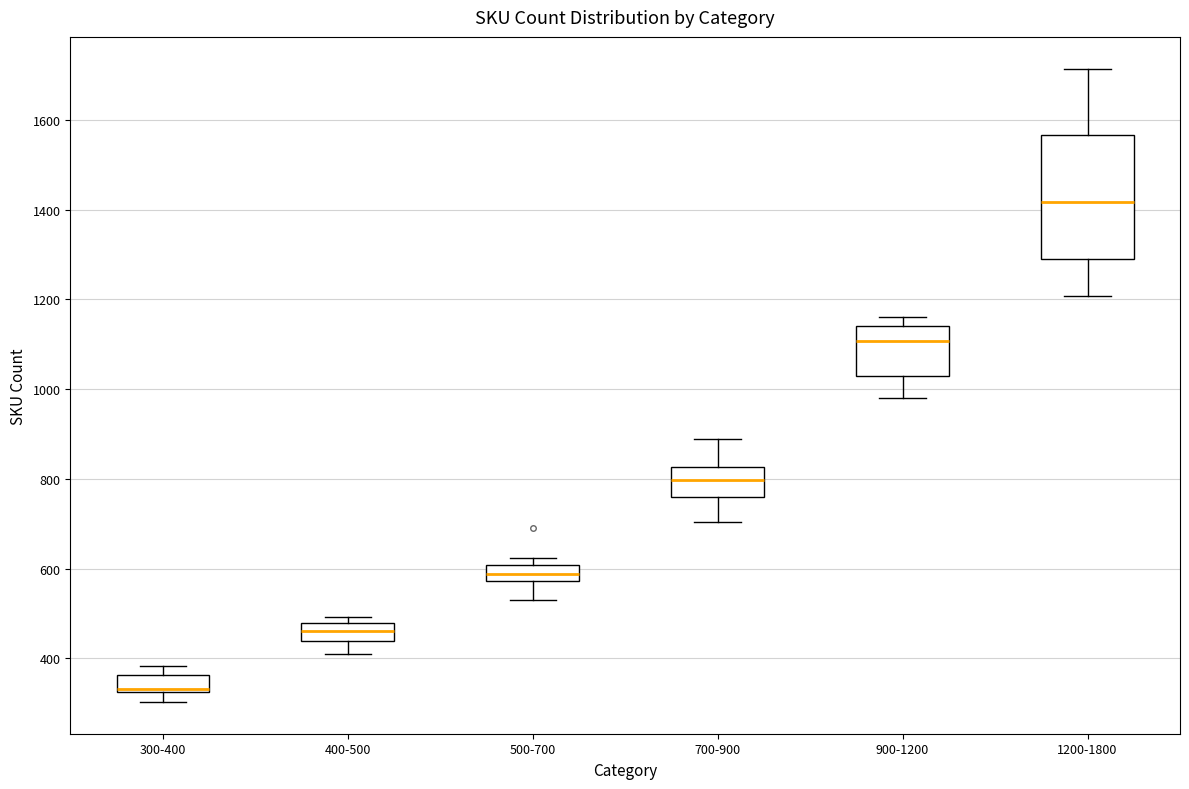

Comparing the boxes themselves (not the whiskers), which one is the tallest?

1200-1800